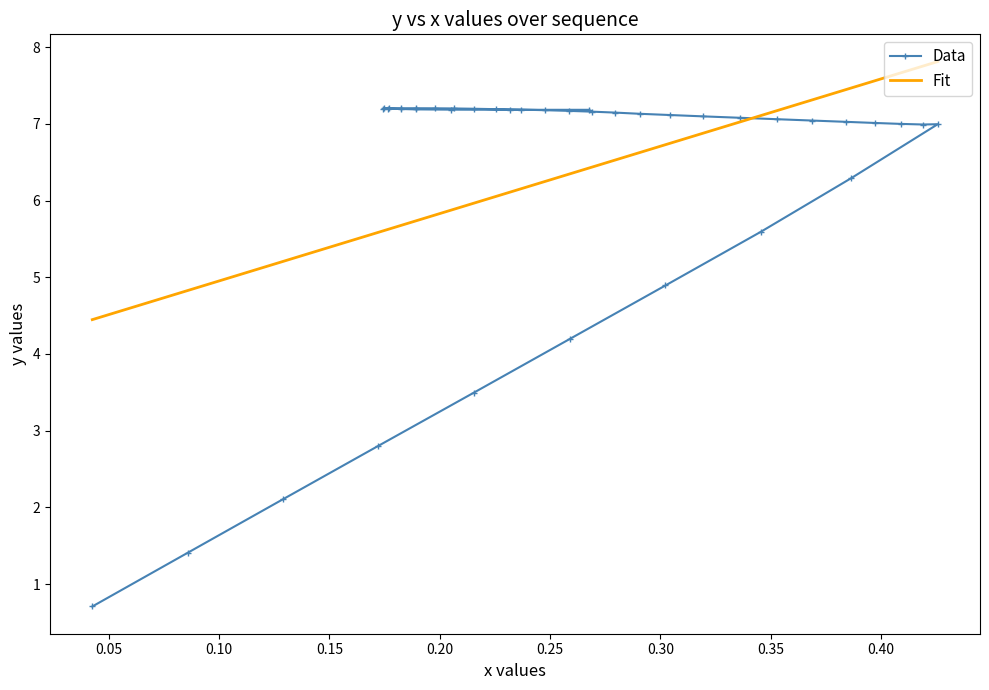

What is the maximum value for Data?

7.2